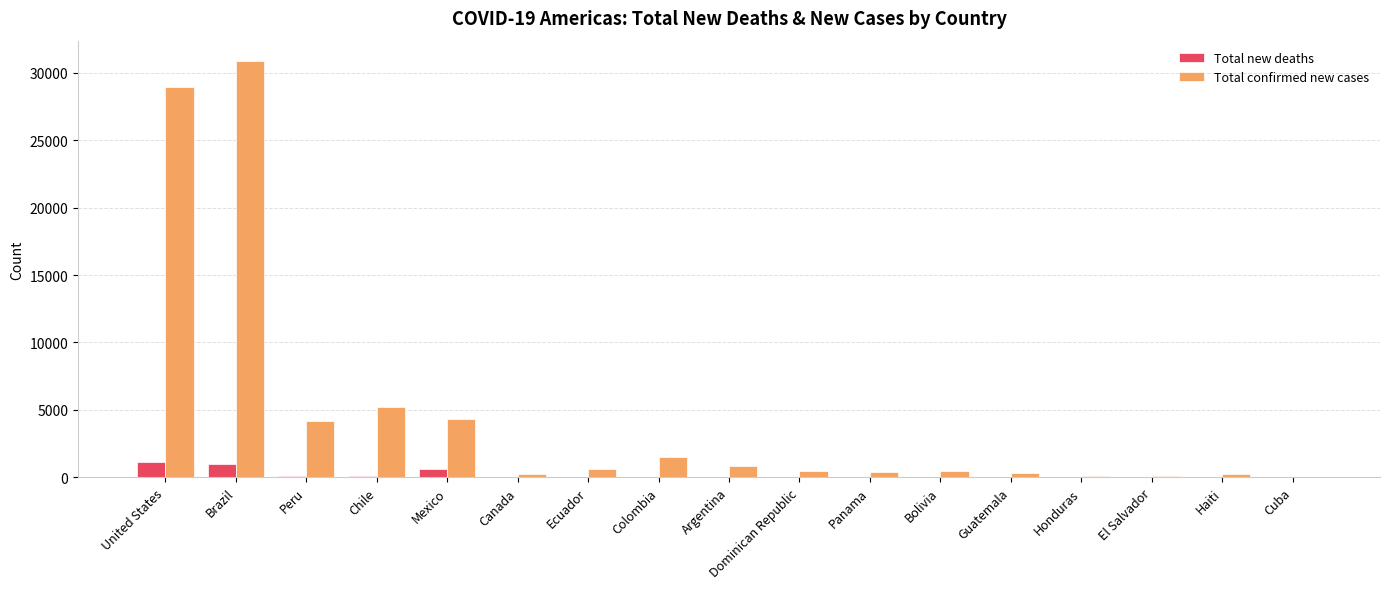

Which series has the widest spread of values?

Total confirmed new cases